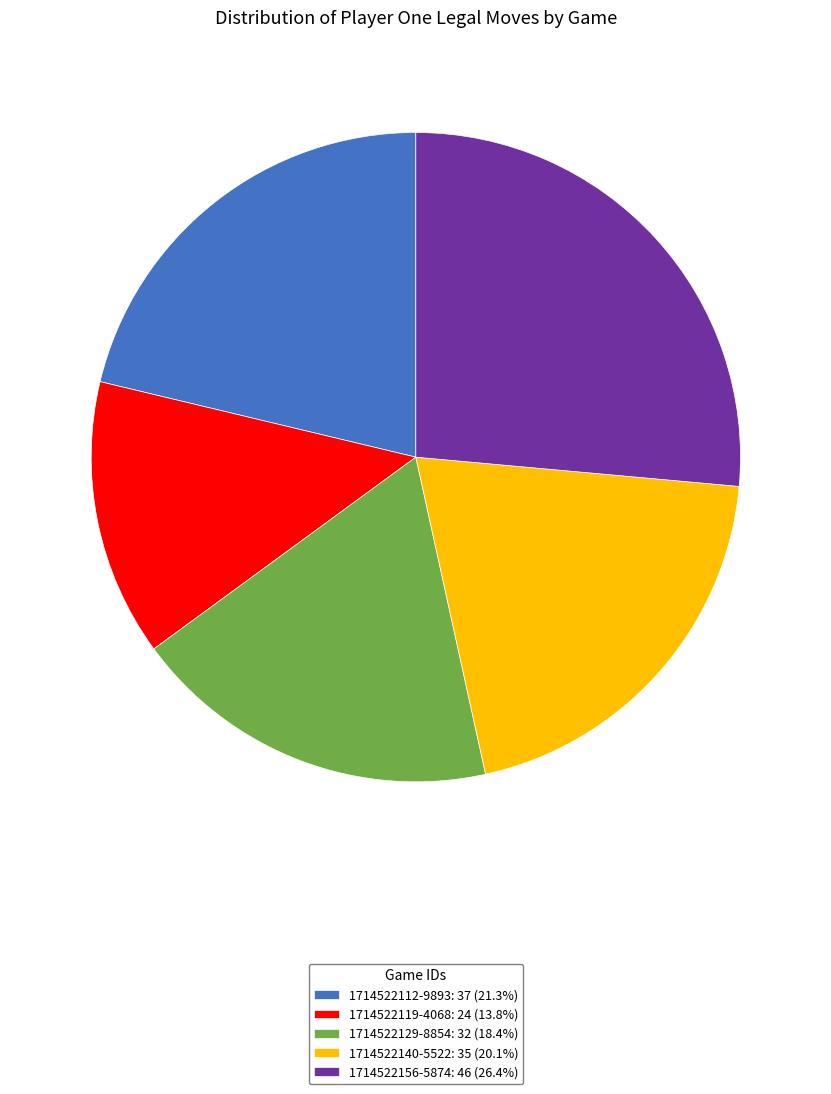

Do 1714522119-4068 and 1714522140-5522 together represent more than half of the pie?

No